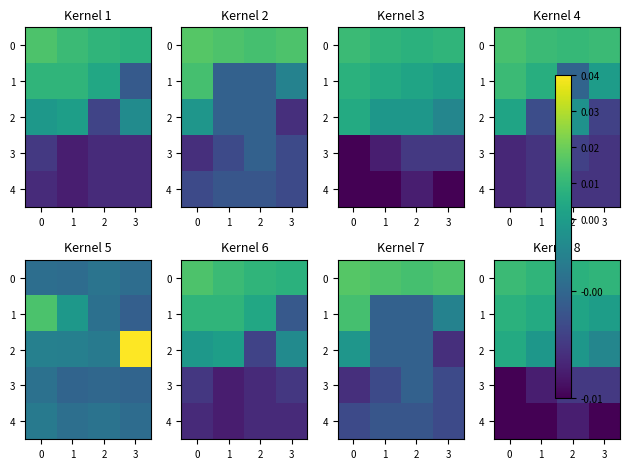

Is the value of 2 at 2 greater than the value of 1 at 3?

No